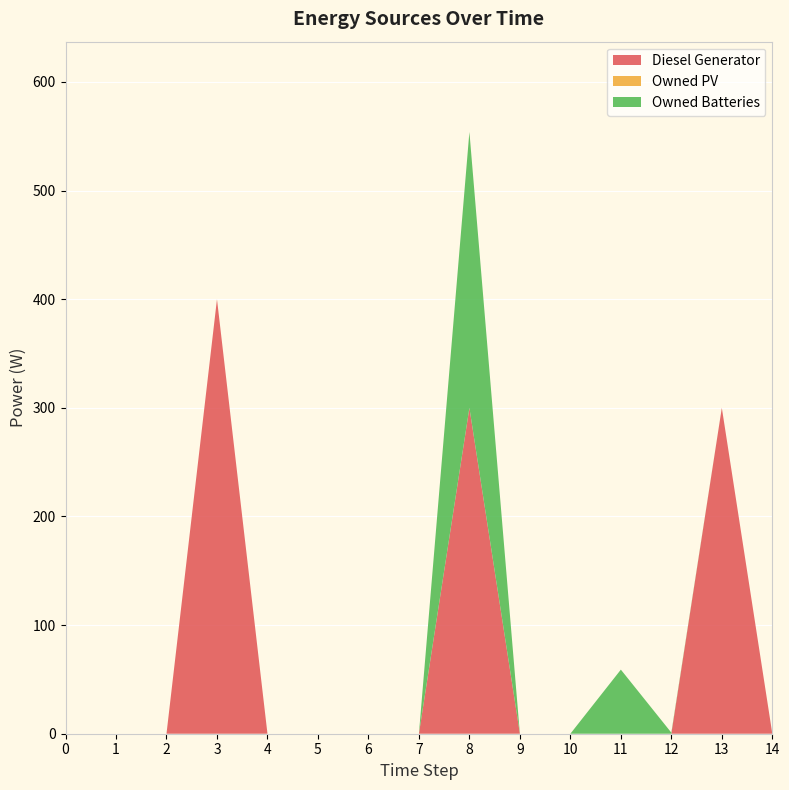

Reading left to right, extract all data points from this chart.

Diesel Generator: 0	0	0	400	0	0	0	0	300	0	0	0	0	300	0
Owned PV: 0	0	0	0	0	0	0	0	0	0	0	0	0	0	0
Owned Batteries: 0	0	0	0	0	0	0	0	254	0	0	59	1	0	0